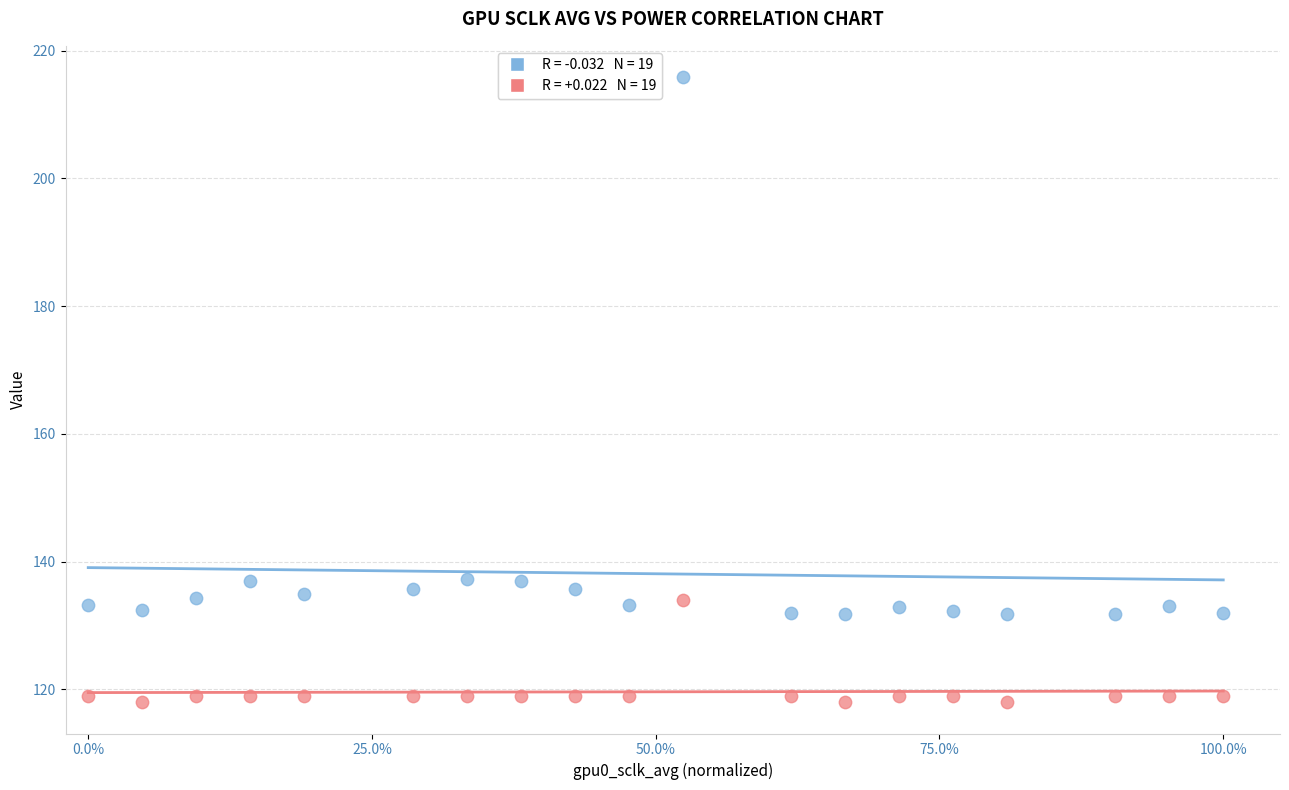

Across all data points, what is the range of Y values (max minus min)?

97.9